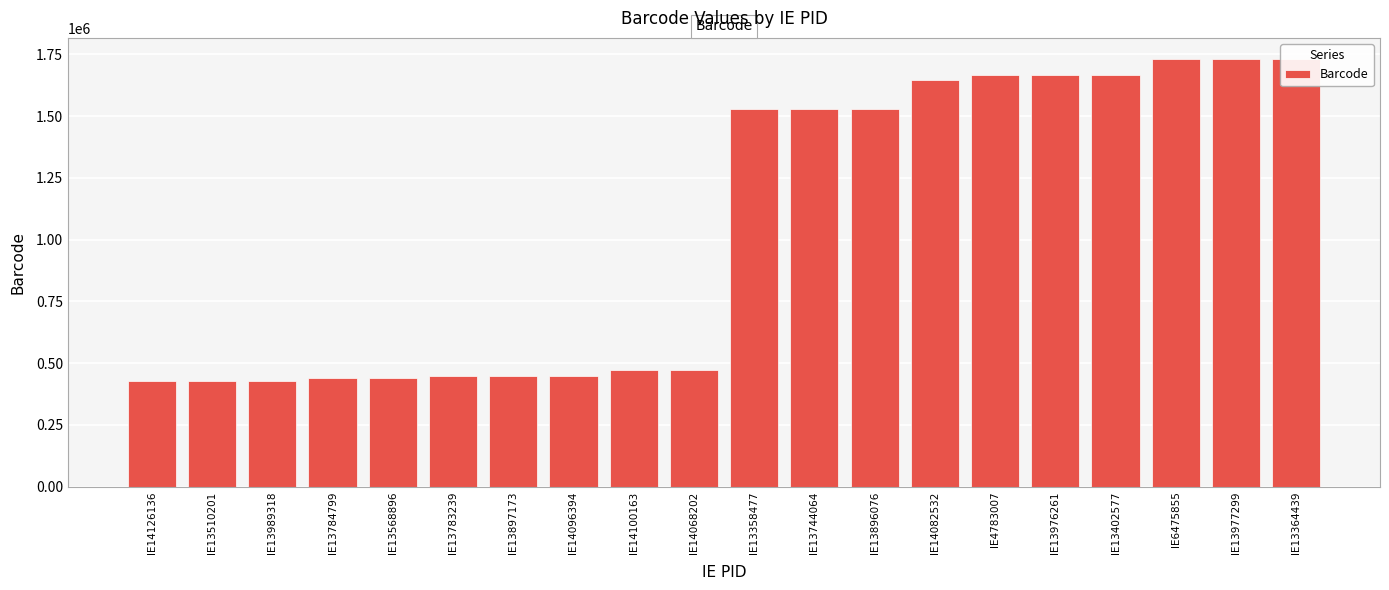

Rank the categories by value from highest to lowest.

IE13364439, IE13977299, IE6475855, IE13402577, IE13976261, IE4783007, IE14082532, IE13896076, IE13744064, IE13358477, IE14068202, IE14100163, IE14096394, IE13897173, IE13783239, IE13568896, IE13784799, IE13989318, IE13510201, IE14126136